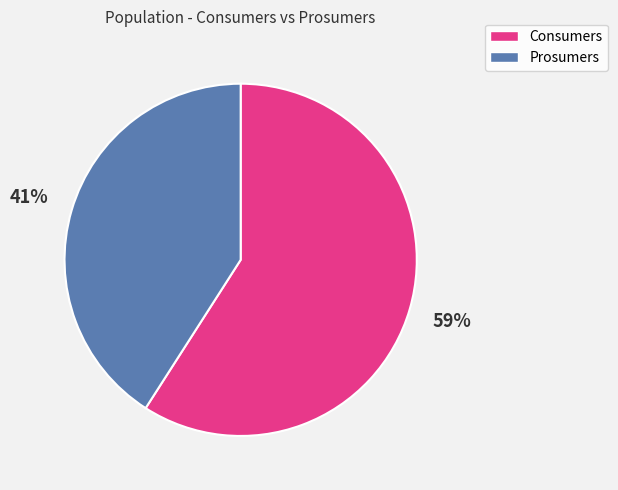

What is the ratio of the value at Consumers to the value at Prosumers?

1.4